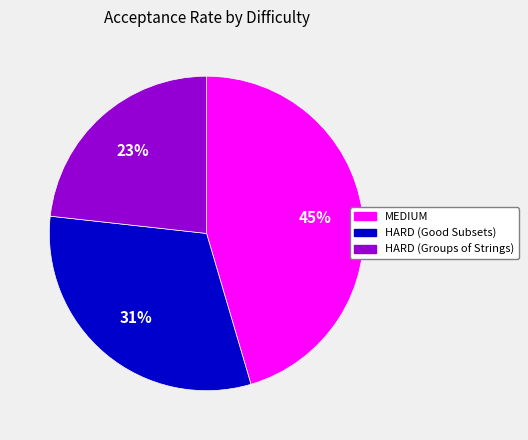

Which slice is the smallest?

HARD (Groups of Strings)